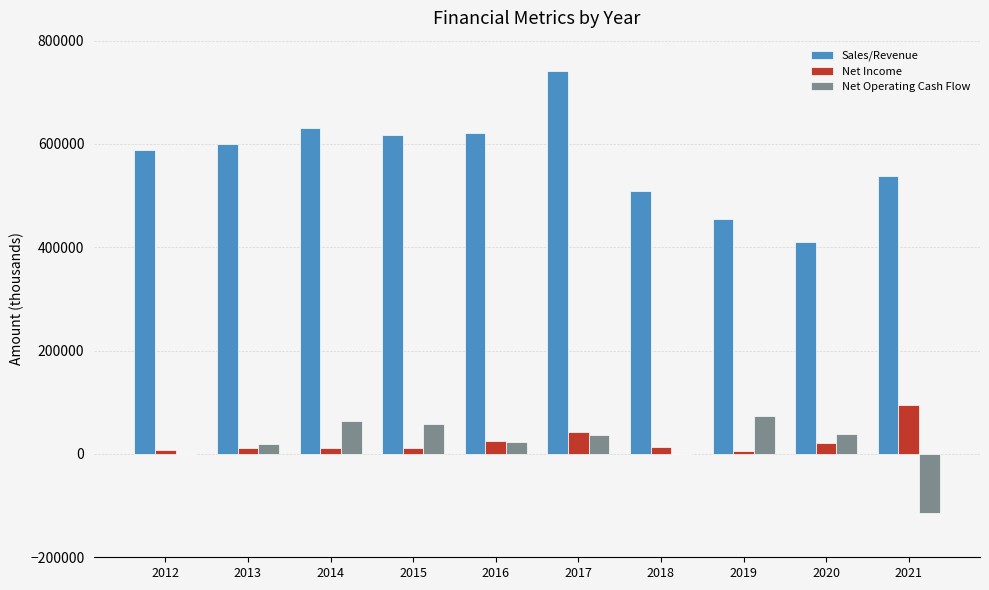

The value of Net Operating Cash Flow at 2017 is 36935. True or false?

True